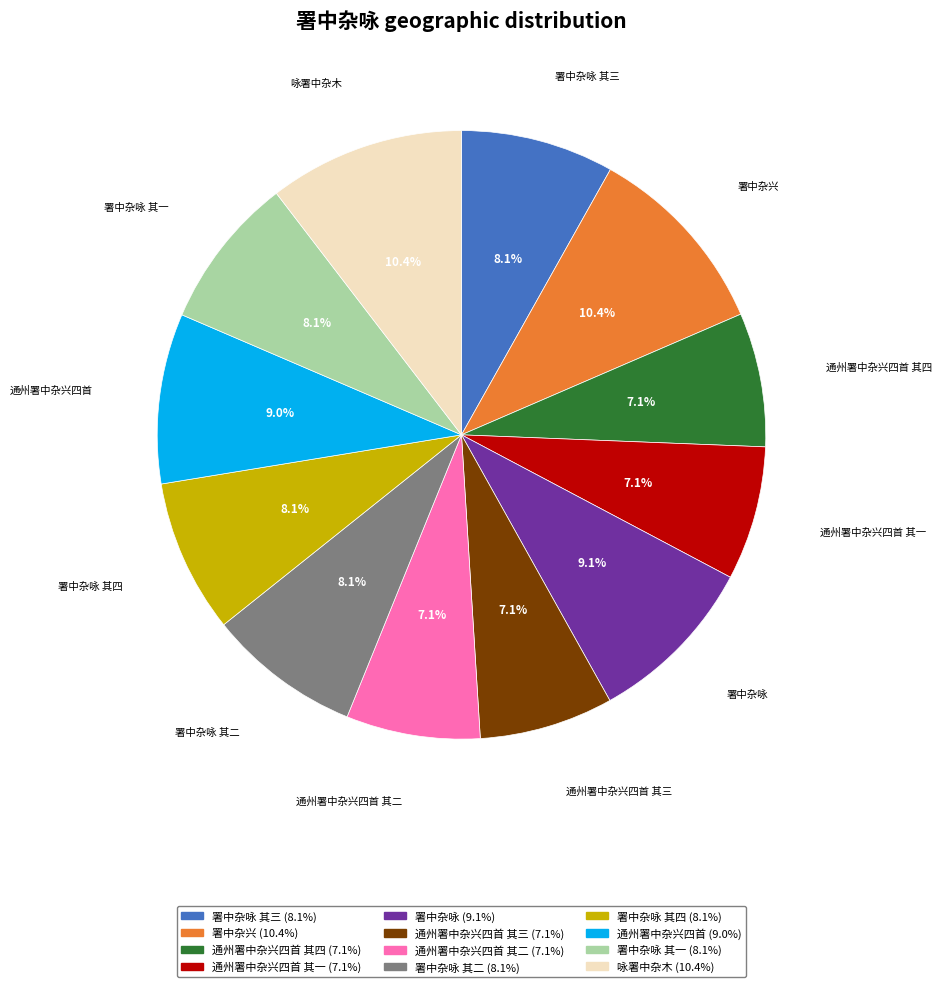

To the nearest percent, what percentage of the pie is 署中杂咏 其二?

8%